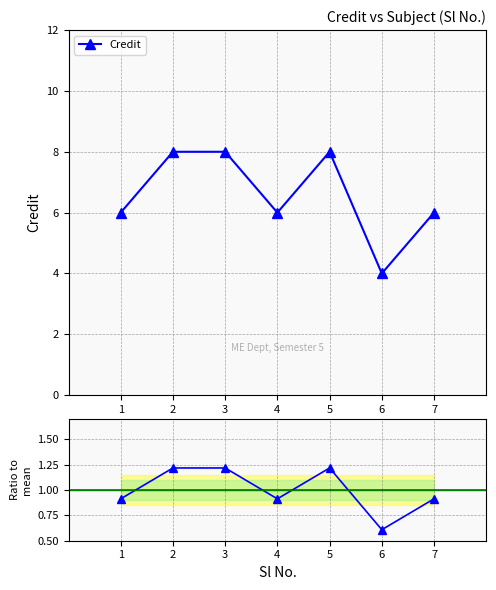

In Ratio to mean, how many points are higher than both neighbors (excluding endpoints)?

1